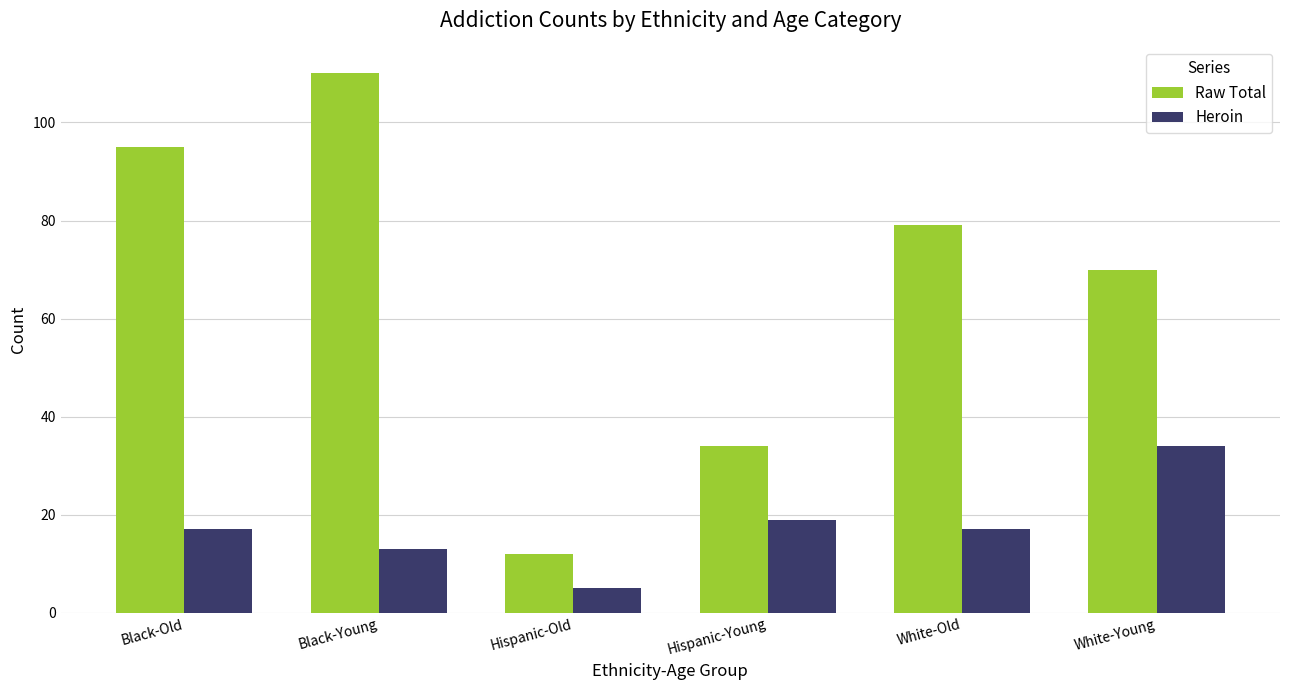

Which series has the largest range (max minus min)?

Raw Total